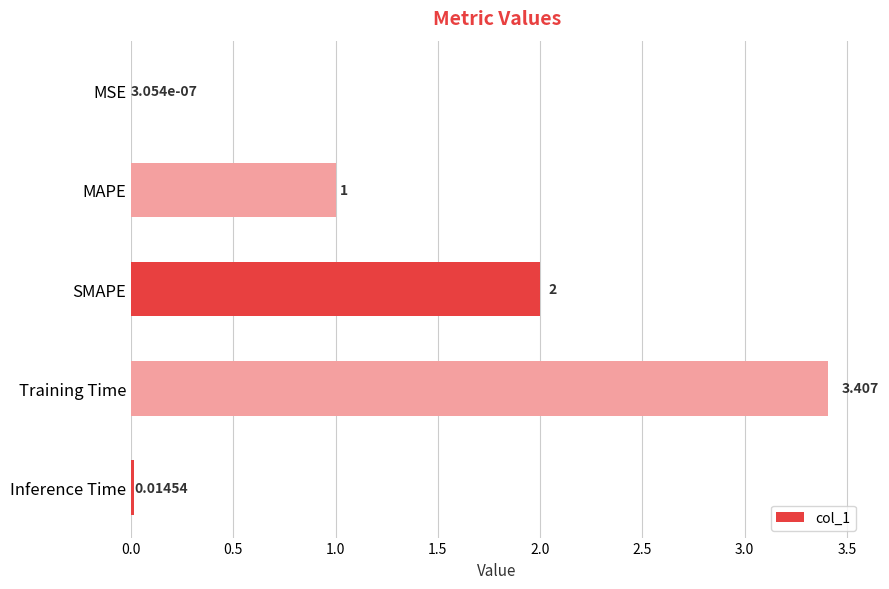

Which has a higher value, MAPE or SMAPE?

SMAPE